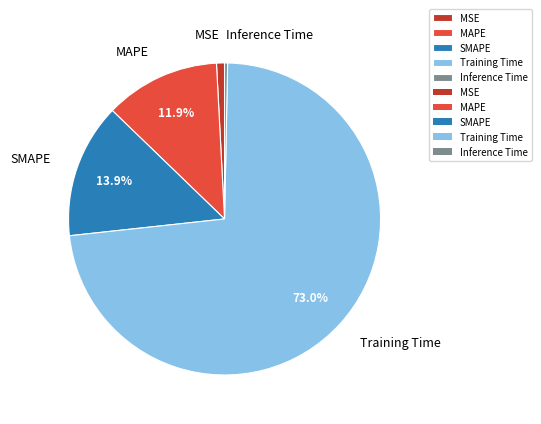

How many slices are in this pie chart?

5